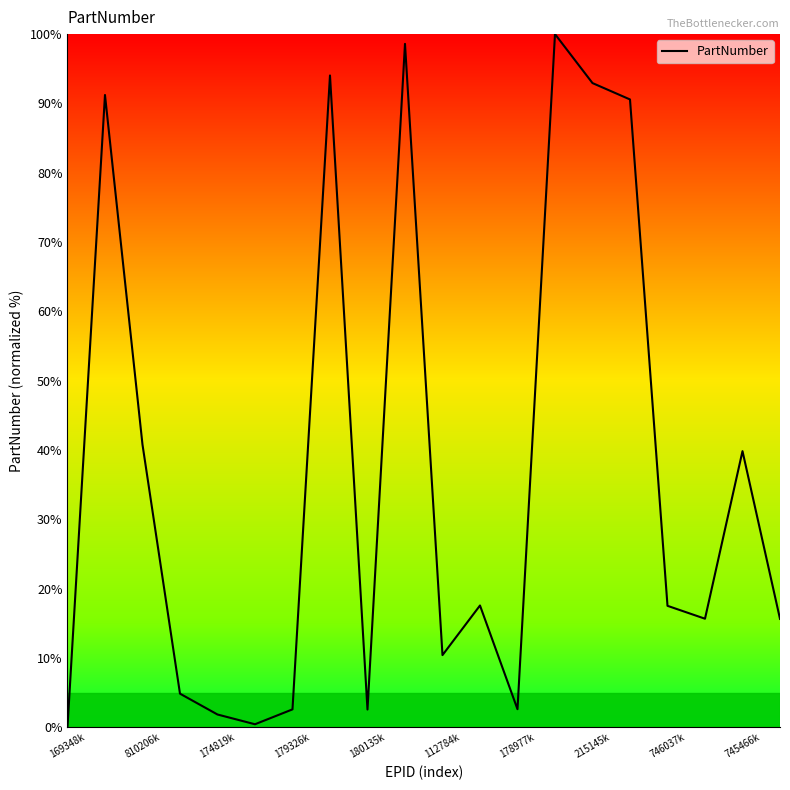

What is the difference between the maximum and minimum values?

100.0